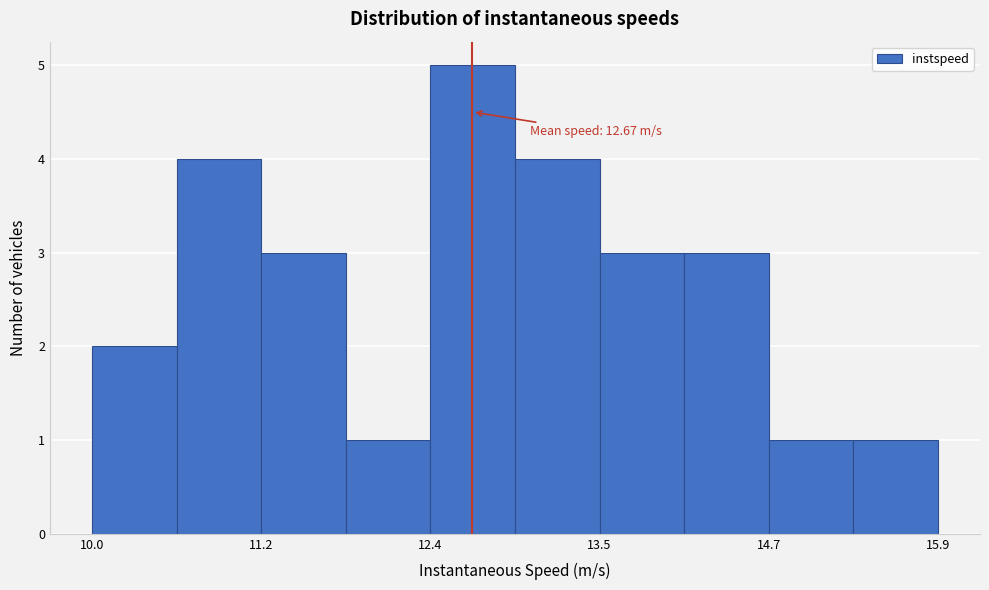

Read against the x-axis, roughly where is the centre of the tallest bar?

12.6